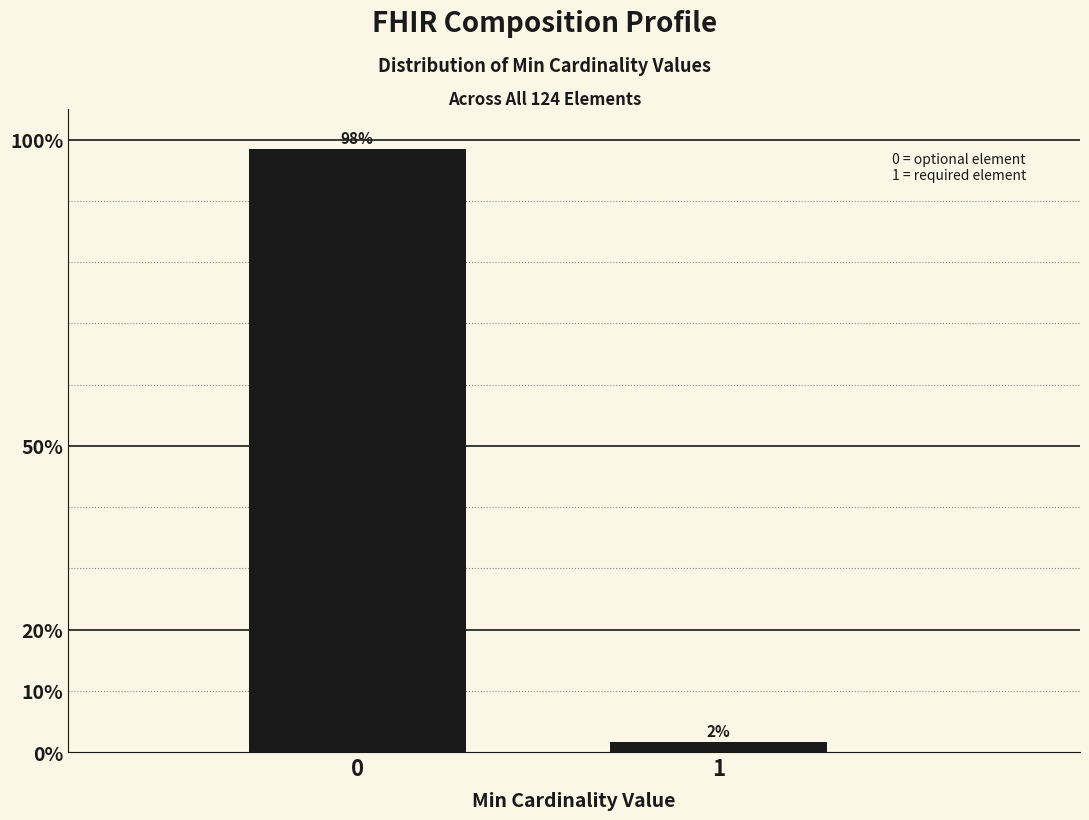

What is the value of the 1st bar from the left?

98.4